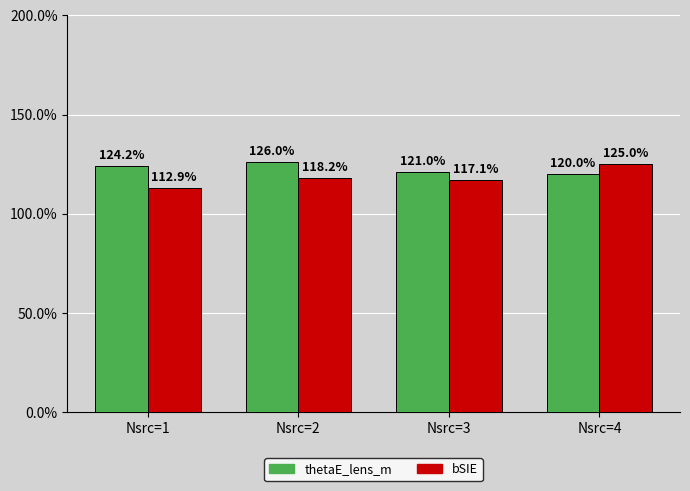

Reading right to left, what are all the values shown in this chart?

thetaE_lens_m: Nsrc=4=1.2	Nsrc=3=1.2	Nsrc=2=1.3	Nsrc=1=1.2
bSIE: Nsrc=4=1.2	Nsrc=3=1.2	Nsrc=2=1.2	Nsrc=1=1.1